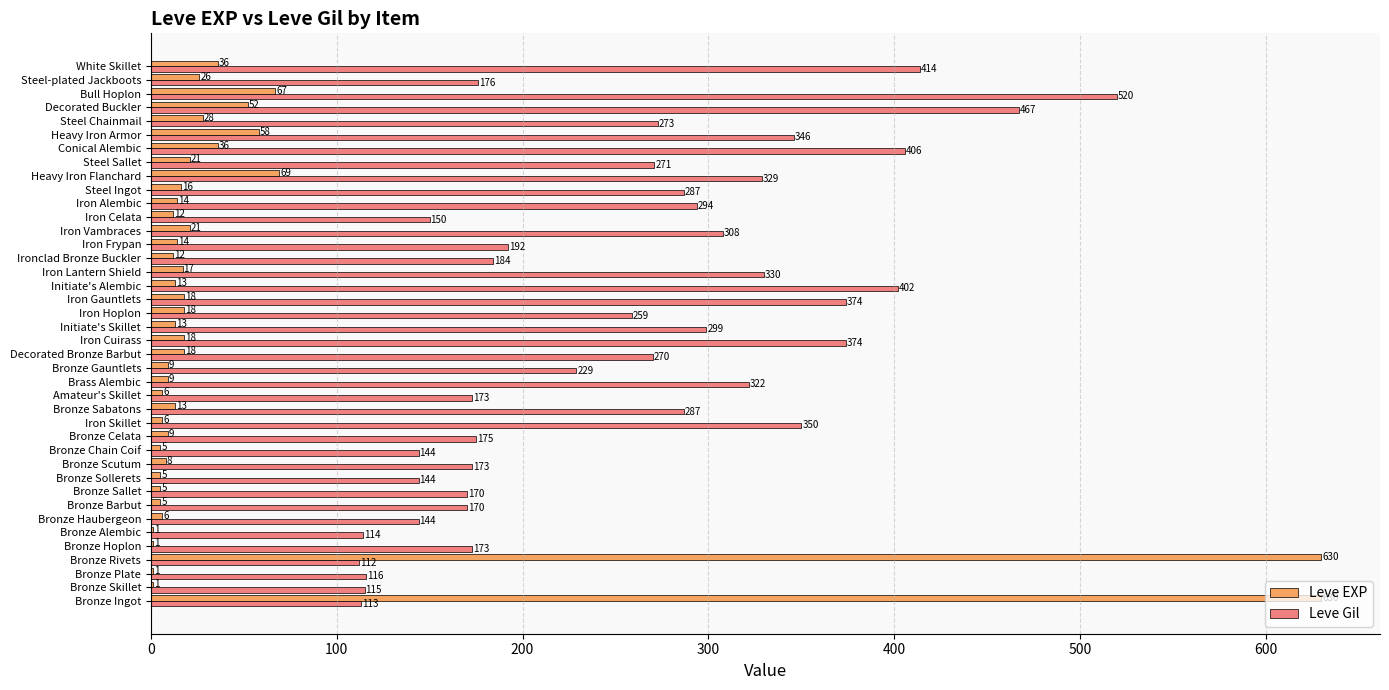

What is the total value across all series at Brass Alembic?

331